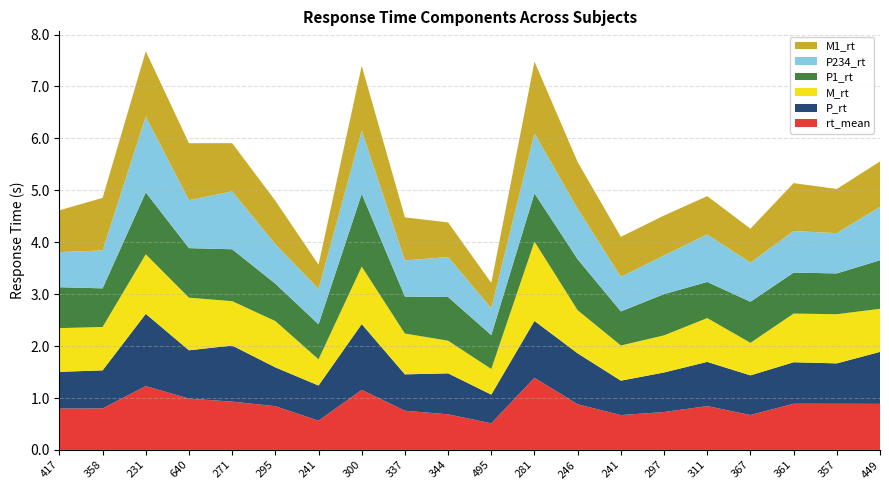

Reading left to right, transcribe all the data shown in this chart.

rt_mean: 0.8	0.8	1.2	1.0	0.9	0.8	0.6	1.2	0.8	0.7	0.5	1.4	0.9	0.7	0.7	0.8	0.7	0.9	0.9	0.9
P_rt: 0.7	0.7	1.4	0.9	1.1	0.7	0.7	1.3	0.7	0.8	0.6	1.1	1.0	0.7	0.8	0.9	0.8	0.8	0.8	1.0
M_rt: 0.8	0.8	1.1	1.0	0.9	0.9	0.5	1.1	0.8	0.6	0.5	1.5	0.8	0.7	0.7	0.8	0.6	0.9	0.9	0.8
P1_rt: 0.8	0.7	1.2	1.0	1.0	0.7	0.7	1.4	0.7	0.8	0.7	0.9	1.0	0.7	0.8	0.7	0.8	0.8	0.8	0.9
P234_rt: 0.7	0.7	1.5	0.9	1.1	0.8	0.7	1.2	0.7	0.8	0.5	1.2	1.0	0.7	0.7	0.9	0.8	0.8	0.8	1.0
M1_rt: 0.8	1.0	1.3	1.1	0.9	0.8	0.5	1.3	0.8	0.7	0.5	1.4	0.9	0.8	0.8	0.7	0.7	0.9	0.9	0.9